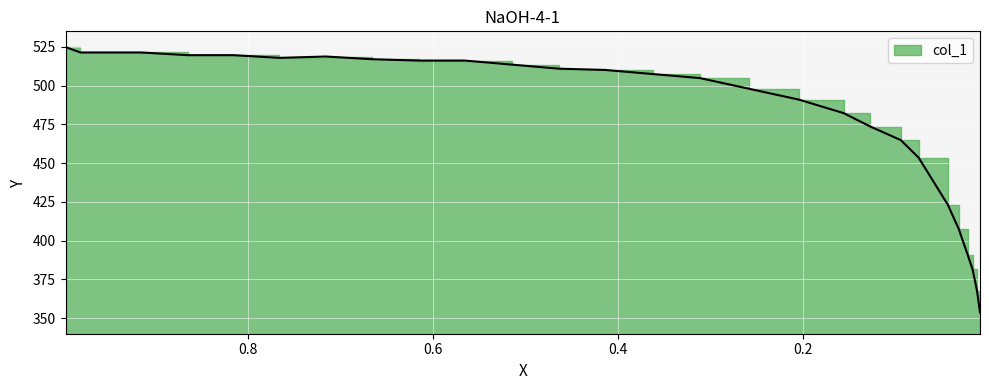

Rank the categories by value from highest to lowest.

0.9979, 0.9817, 0.9656, 0.9163, 0.8658, 0.8159, 0.716, 0.7665, 0.6661, 0.6157, 0.5658, 0.5148, 0.4643, 0.4133, 0.3623, 0.3113, 0.2576, 0.204, 0.1557, 0.1267, 0.0939, 0.0746, 0.0429, 0.0311, 0.0215, 0.0161, 0.0113, 0.0081